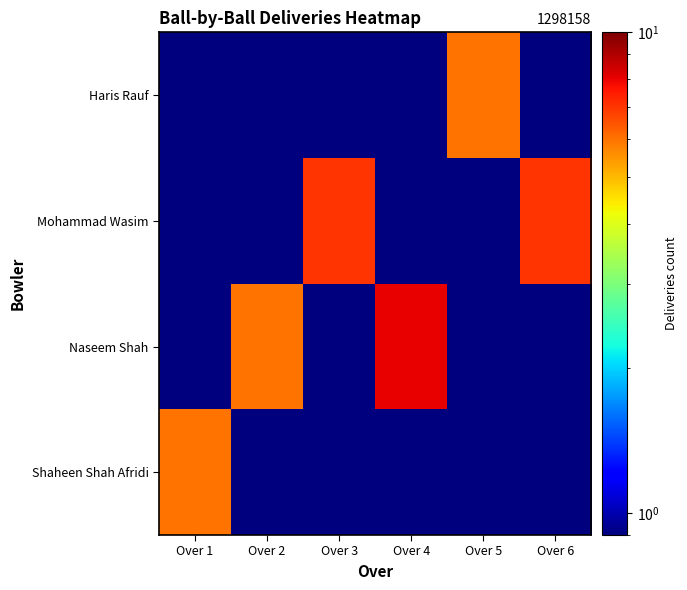

At which category is the sum across all series the highest?

Over 4